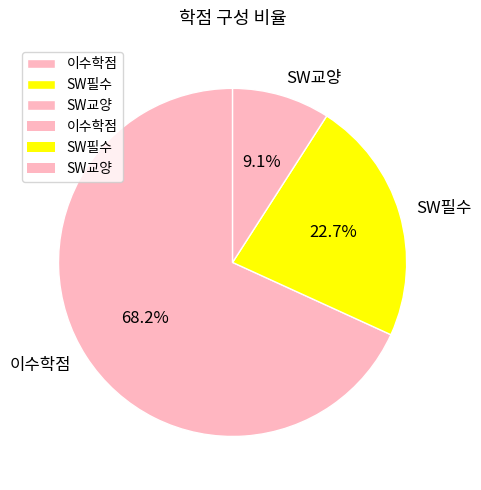

Which slice is the smallest?

SW교양